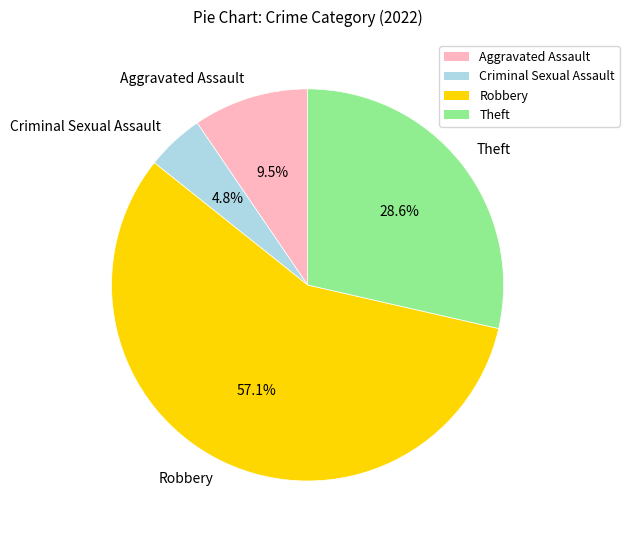

Is the sum of Aggravated Assault and Robbery greater than half?

Yes